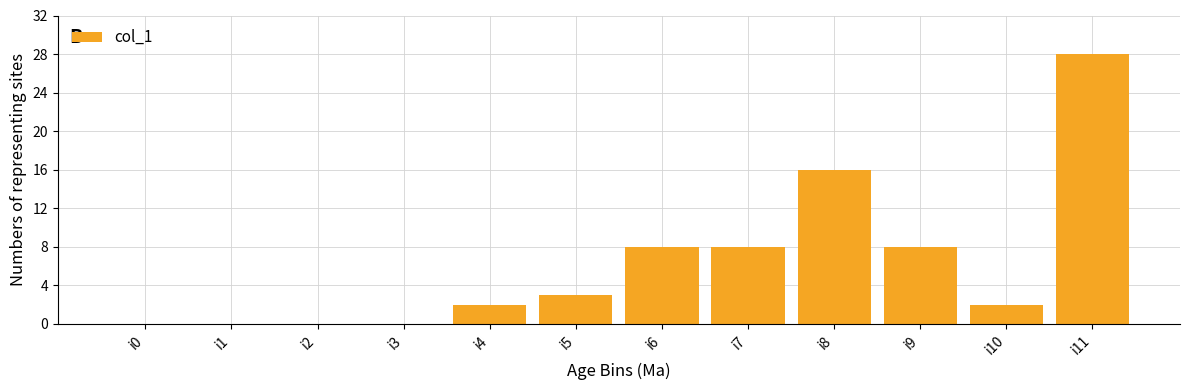

The value at i6 is 4. True or false?

False